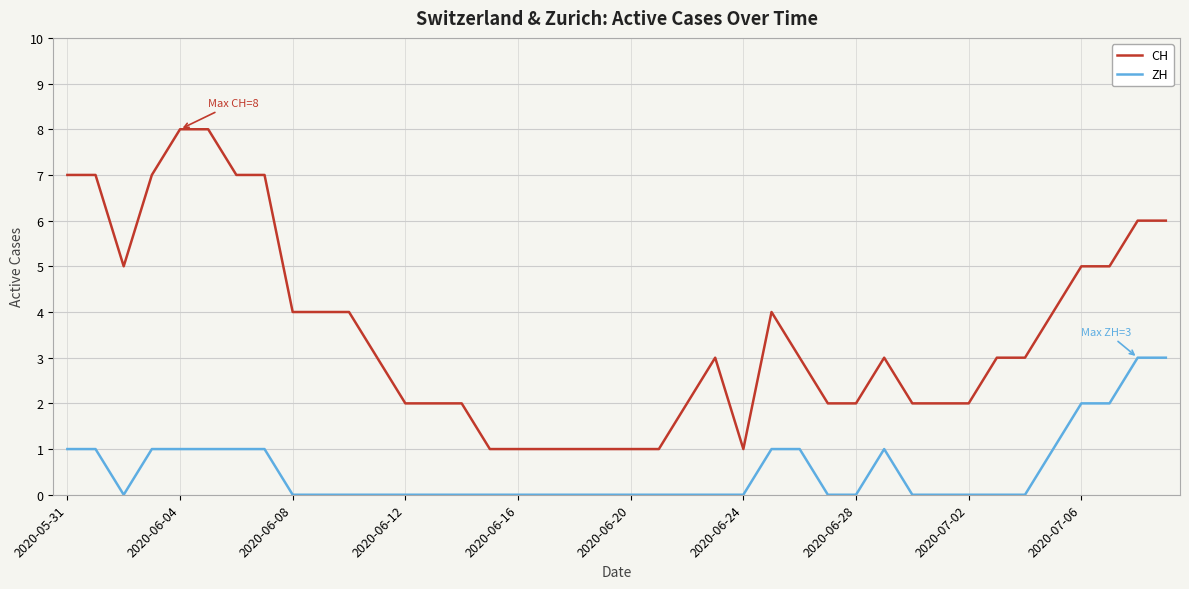

Which series has the largest total across all categories?

CH